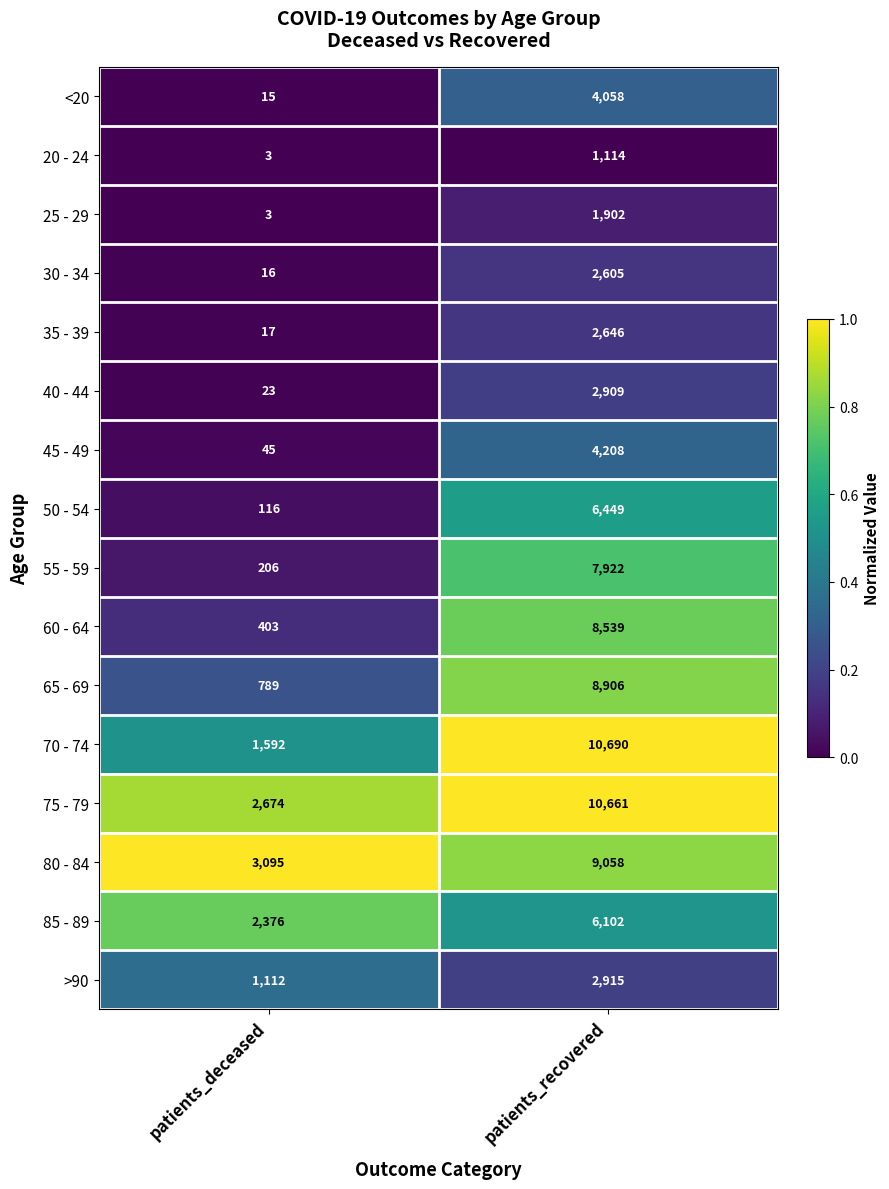

The value of 65 - 69 at patients_deceased is 227. True or false?

False